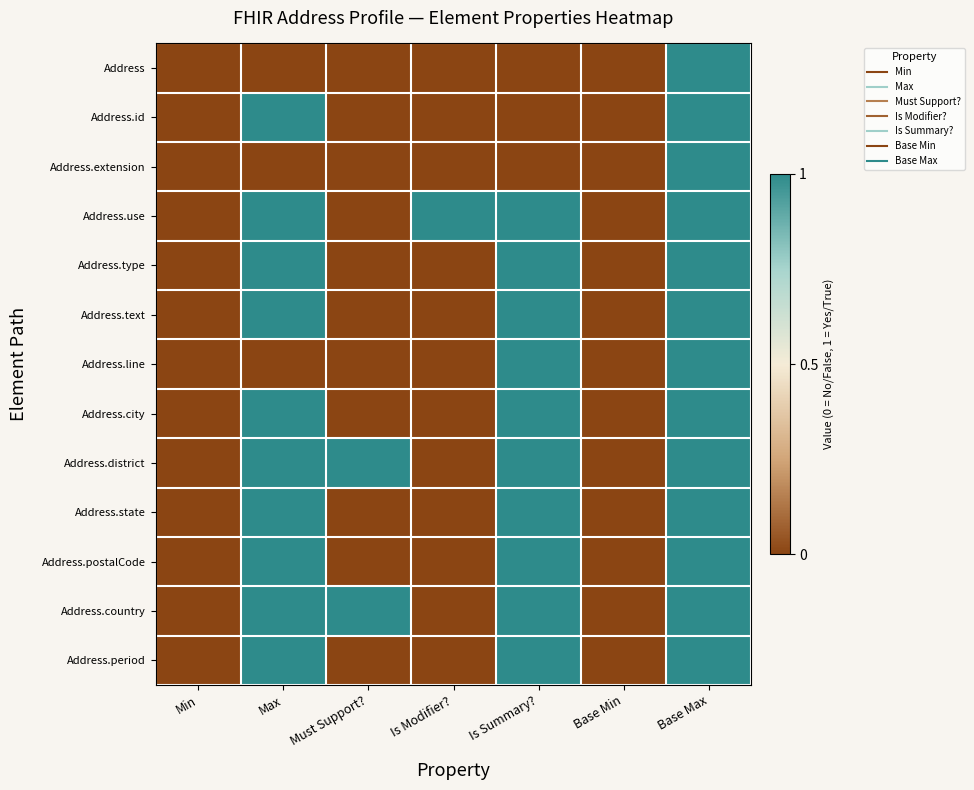

Reading right to left, transcribe all the data shown in this chart.

Address: Base Max=1	Base Min=0	Is Summary?=0	Is Modifier?=0	Must Support?=0	Max=0	Min=0
Address.id: Base Max=1	Base Min=0	Is Summary?=0	Is Modifier?=0	Must Support?=0	Max=1	Min=0
Address.extension: Base Max=1	Base Min=0	Is Summary?=0	Is Modifier?=0	Must Support?=0	Max=0	Min=0
Address.use: Base Max=1	Base Min=0	Is Summary?=1	Is Modifier?=1	Must Support?=0	Max=1	Min=0
Address.type: Base Max=1	Base Min=0	Is Summary?=1	Is Modifier?=0	Must Support?=0	Max=1	Min=0
Address.text: Base Max=1	Base Min=0	Is Summary?=1	Is Modifier?=0	Must Support?=0	Max=1	Min=0
Address.line: Base Max=1	Base Min=0	Is Summary?=1	Is Modifier?=0	Must Support?=0	Max=0	Min=0
Address.city: Base Max=1	Base Min=0	Is Summary?=1	Is Modifier?=0	Must Support?=0	Max=1	Min=0
Address.district: Base Max=1	Base Min=0	Is Summary?=1	Is Modifier?=0	Must Support?=1	Max=1	Min=0
Address.state: Base Max=1	Base Min=0	Is Summary?=1	Is Modifier?=0	Must Support?=0	Max=1	Min=0
Address.postalCode: Base Max=1	Base Min=0	Is Summary?=1	Is Modifier?=0	Must Support?=0	Max=1	Min=0
Address.country: Base Max=1	Base Min=0	Is Summary?=1	Is Modifier?=0	Must Support?=1	Max=1	Min=0
Address.period: Base Max=1	Base Min=0	Is Summary?=1	Is Modifier?=0	Must Support?=0	Max=1	Min=0